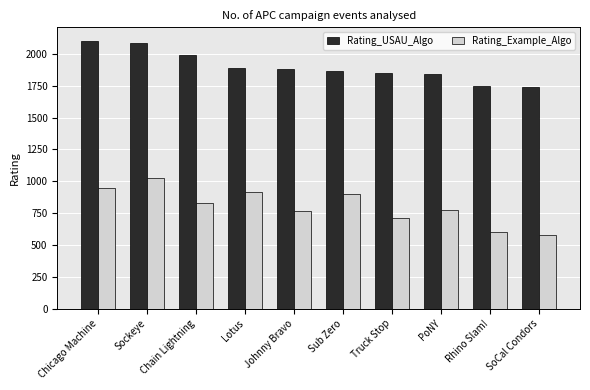

What is the label of the 1st bar from the right?

SoCal Condors